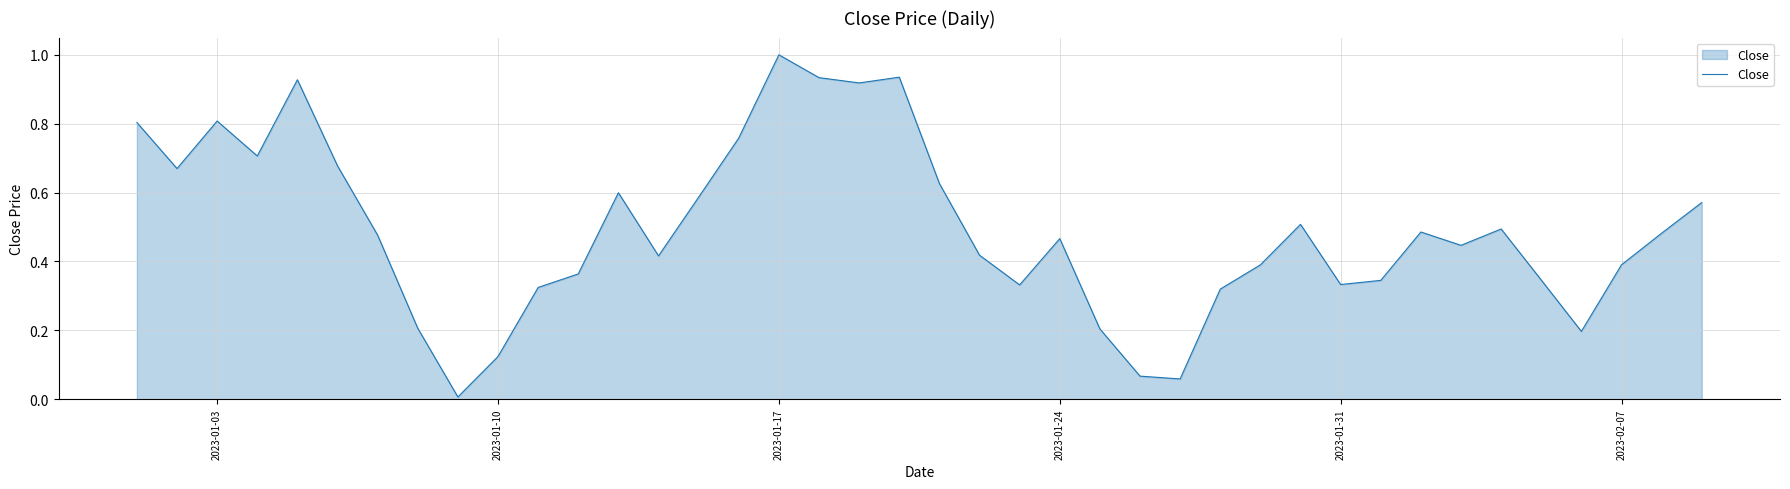

Does the chart display data point markers on the line(s)?

No